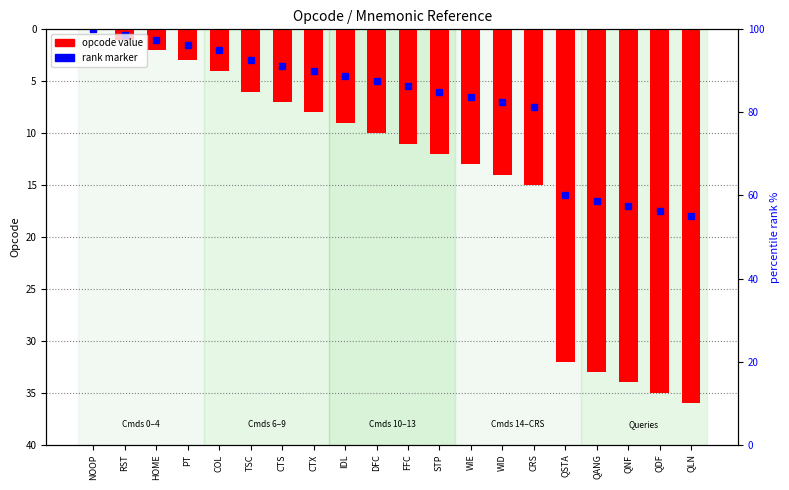

Reading left to right, transcribe all the data shown in this chart.

NOOP=0	RST=-1	HOME=-2	PT=-3	COL=-4	TSC=-6	CTS=-7	CTX=-8	IDL=-9	DFC=-10	FFC=-11	STP=-12	WIE=-13	WID=-14	CRS=-15	QSTA=-32	QANG=-33	QNF=-34	QDF=-35	QLN=-36